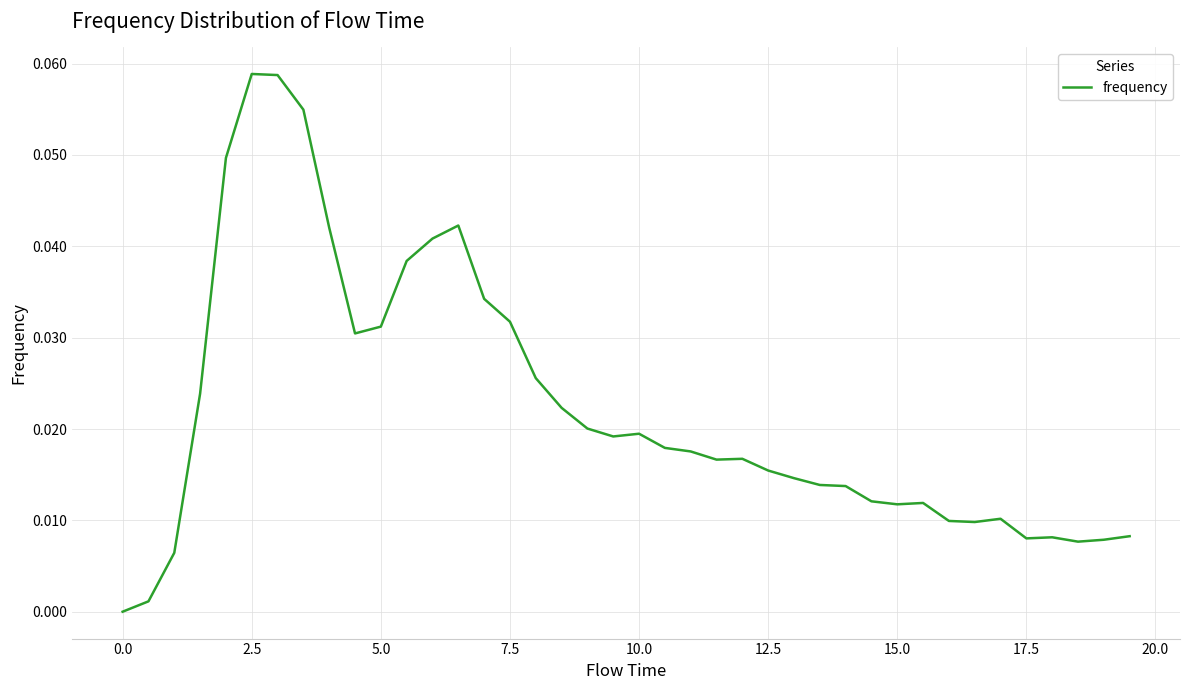

How many series are shown in this chart?

1